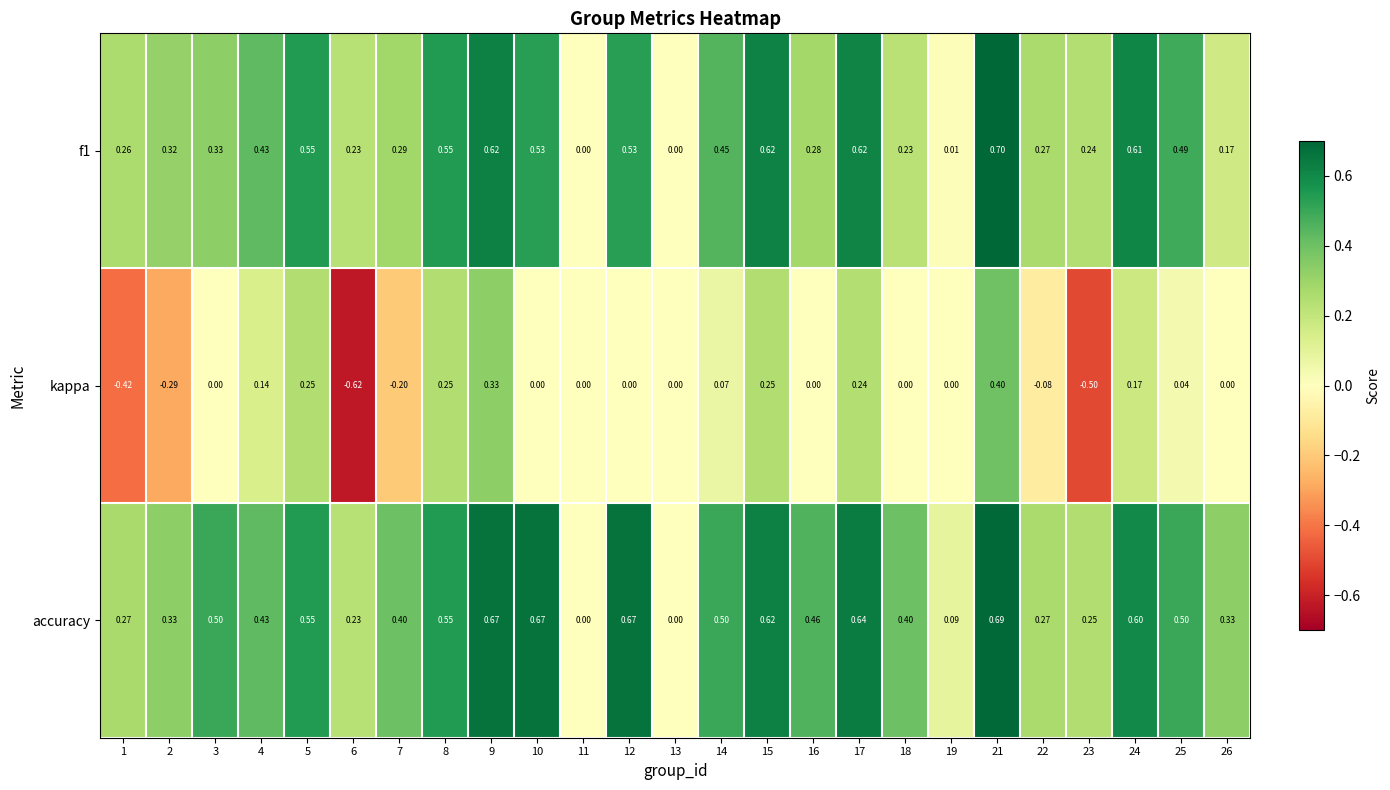

What is the total value across all series at 25?

1.0